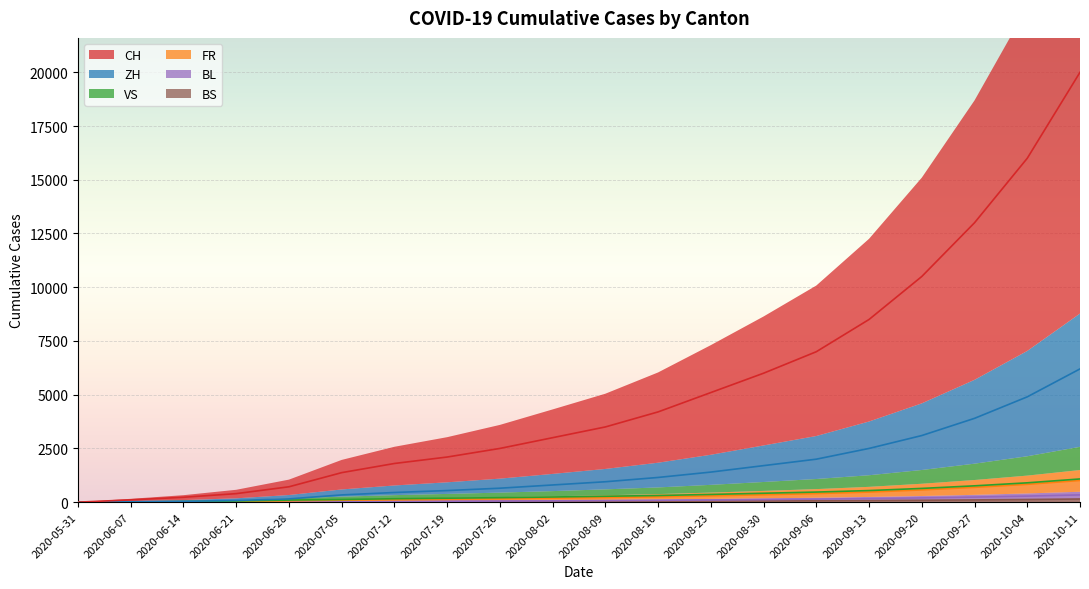

What are all the series names shown in the legend?

CH, ZH, VS, FR, BL, BS